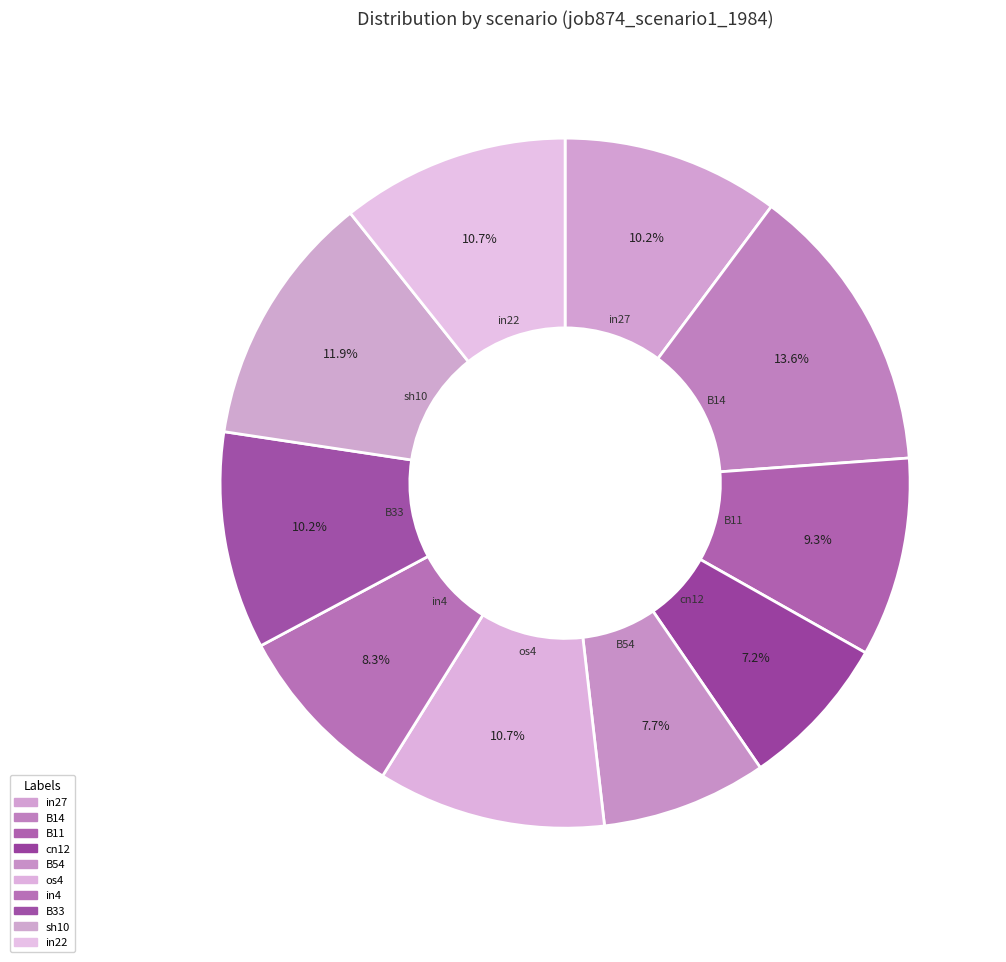

How many slices are in this pie chart?

10